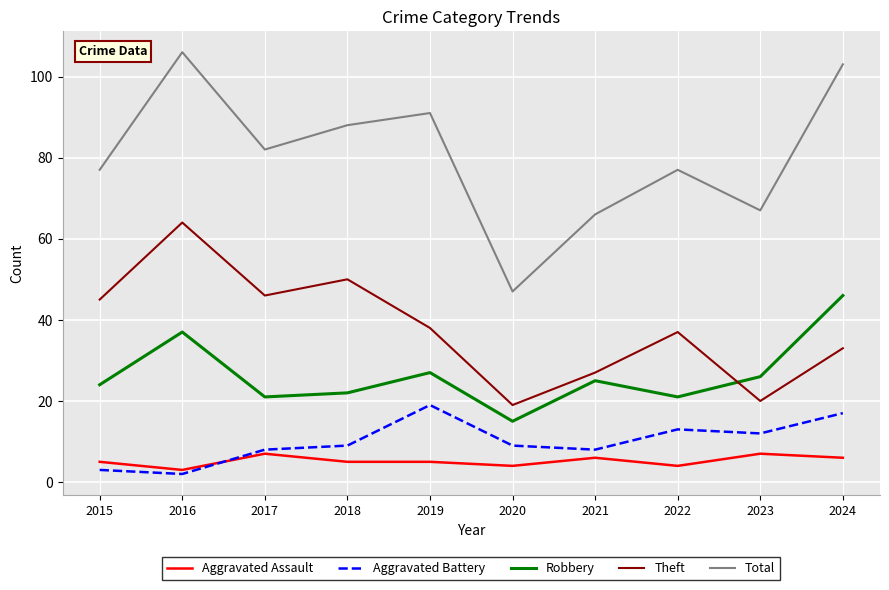

Is the value of Aggravated Assault at 2021 greater than the value of Theft at 2022?

No